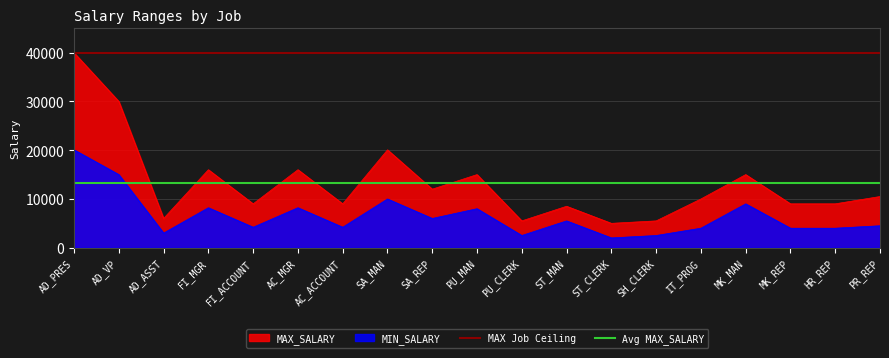

Rank the series at AC_ACCOUNT from lowest to highest value.

MIN_SALARY, MAX_SALARY, Avg MAX_SALARY, MAX Job Ceiling